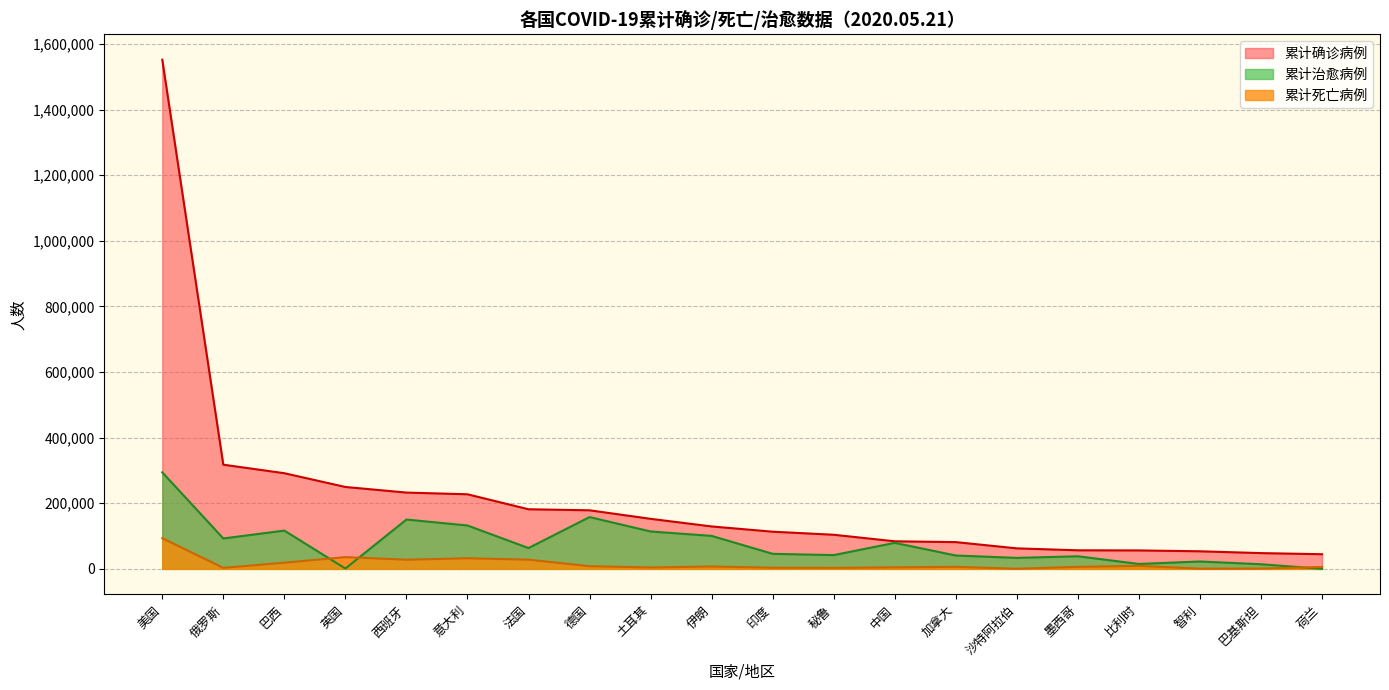

Reading left to right, what are all the values shown in this chart?

累计确诊病例: 美国=1551853	俄罗斯=317554	巴西=291579	英国=249619	西班牙=232555	意大利=227364	法国=181700	德国=178545	土耳其=152587	伊朗=129341	印度=113321	秘鲁=104020	中国=84063	加拿大=81575	沙特阿拉伯=62545	墨西哥=56594	比利时=56235	智利=53617	巴基斯坦=48091	荷兰=44647
累计死亡病例: 美国=93439	俄罗斯=3099	巴西=18859	英国=35786	西班牙=27888	意大利=32330	法国=28135	德国=8173	土耳其=4222	伊朗=7249	印度=3456	秘鲁=3024	中国=4638	加拿大=6150	沙特阿拉伯=339	墨西哥=6090	比利时=9186	智利=544	巴基斯坦=1017	荷兰=5767
累计治愈病例: 美国=294312	俄罗斯=92681	巴西=116683	英国=1116	西班牙=150376	意大利=132282	法国=63472	德国=157916	土耳其=113987	伊朗=100564	印度=45900	秘鲁=41968	中国=79310	加拿大=40793	沙特阿拉伯=33478	墨西哥=38419	比利时=14988	智利=22504	巴基斯坦=14155	荷兰=169